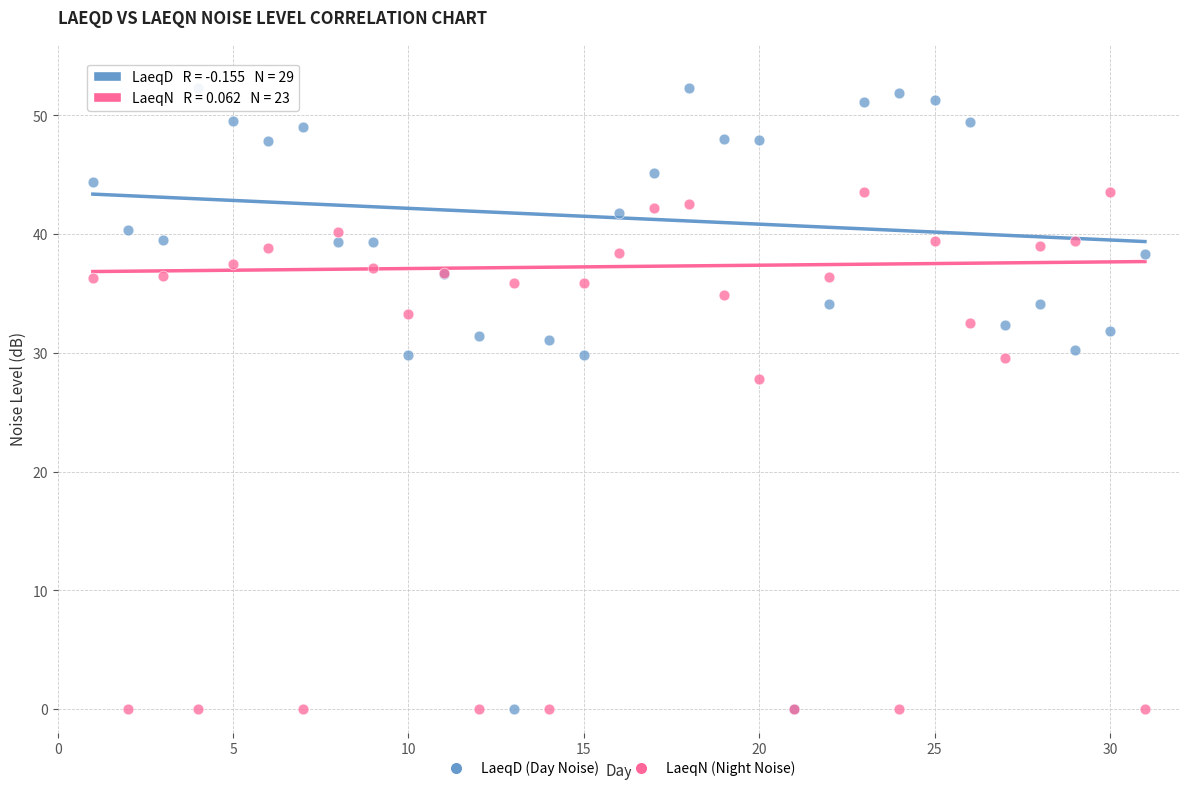

Across all series, what Y value is closest to 26?

27.8